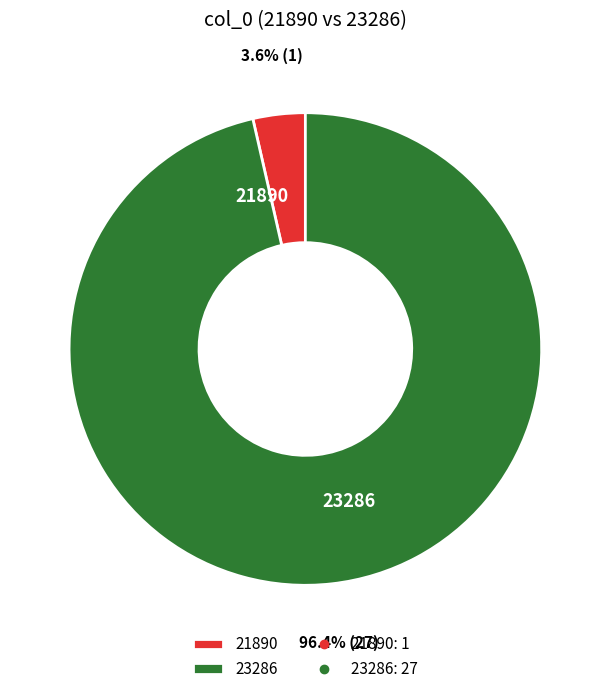

To the nearest percent, what is the difference between the largest and smallest slice percentages?

93%